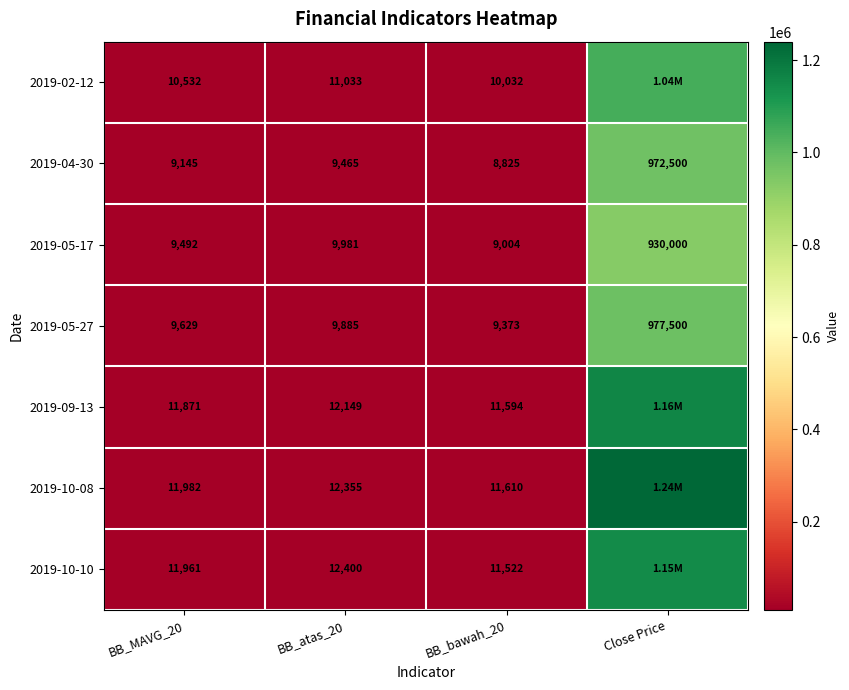

List the labels in order of 2019-04-30 value, smallest first.

BB_bawah_20, BB_MAVG_20, BB_atas_20, Close Price